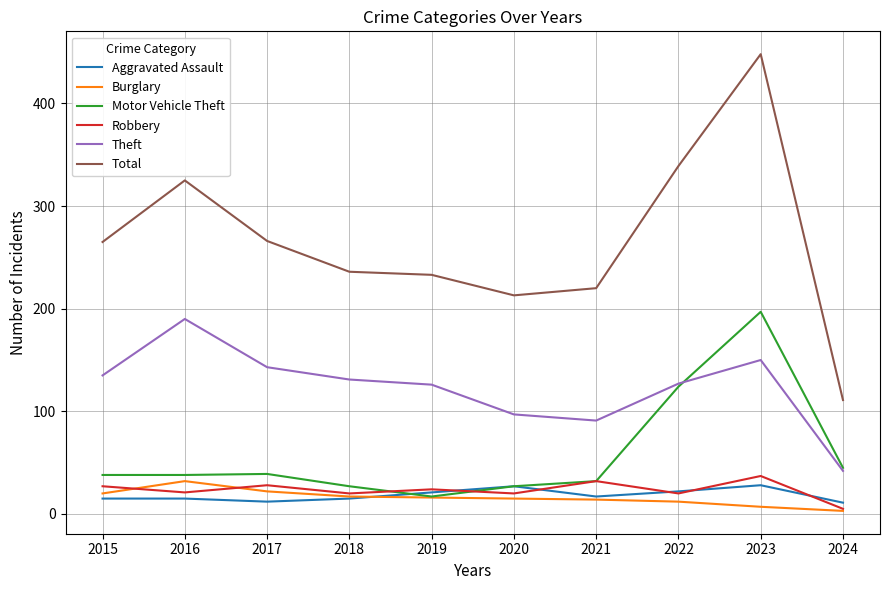

Where is Total nearest to the value 279?

2017